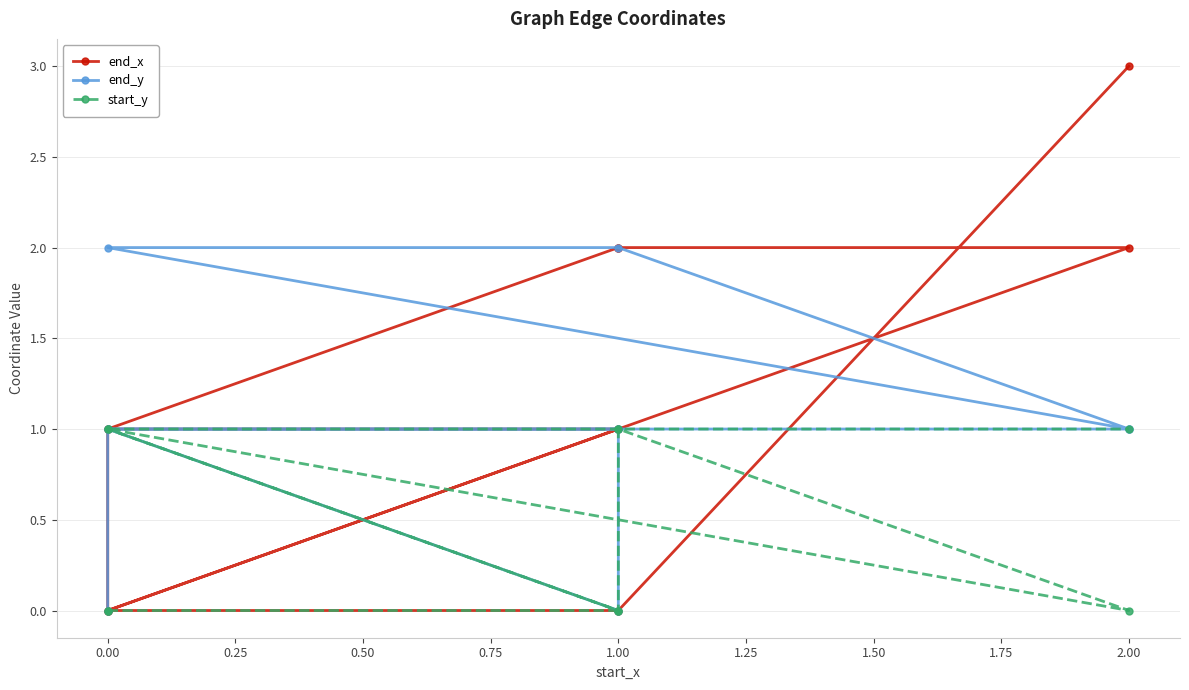

Is it true that end_y equals 1 at 2.00?

True